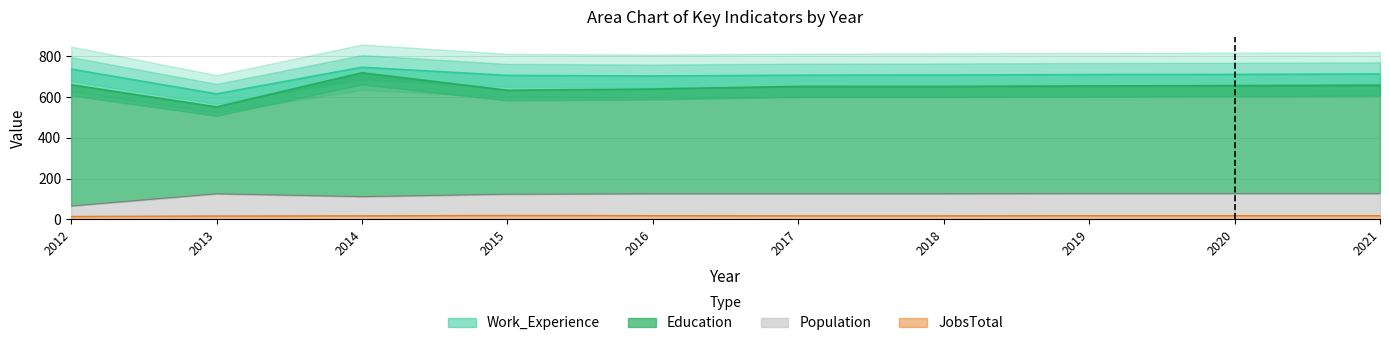

What are all the series names shown in the legend?

Work_Experience, Education, Population, JobsTotal